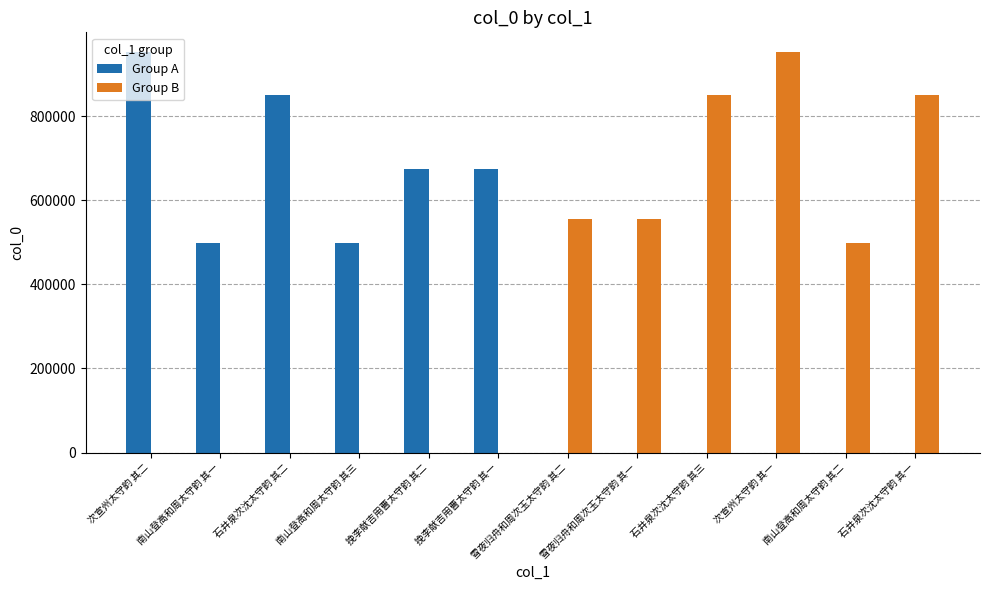

Which category has the highest value in the Group B series?

次宣州太守韵 其一